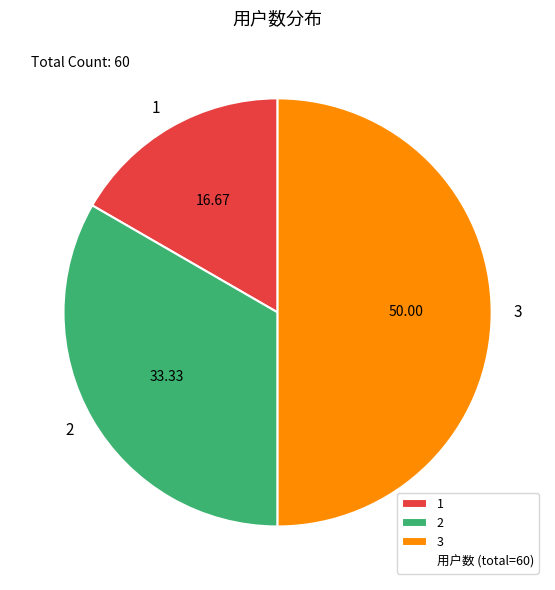

Does 1 account for over 50% of the chart?

No